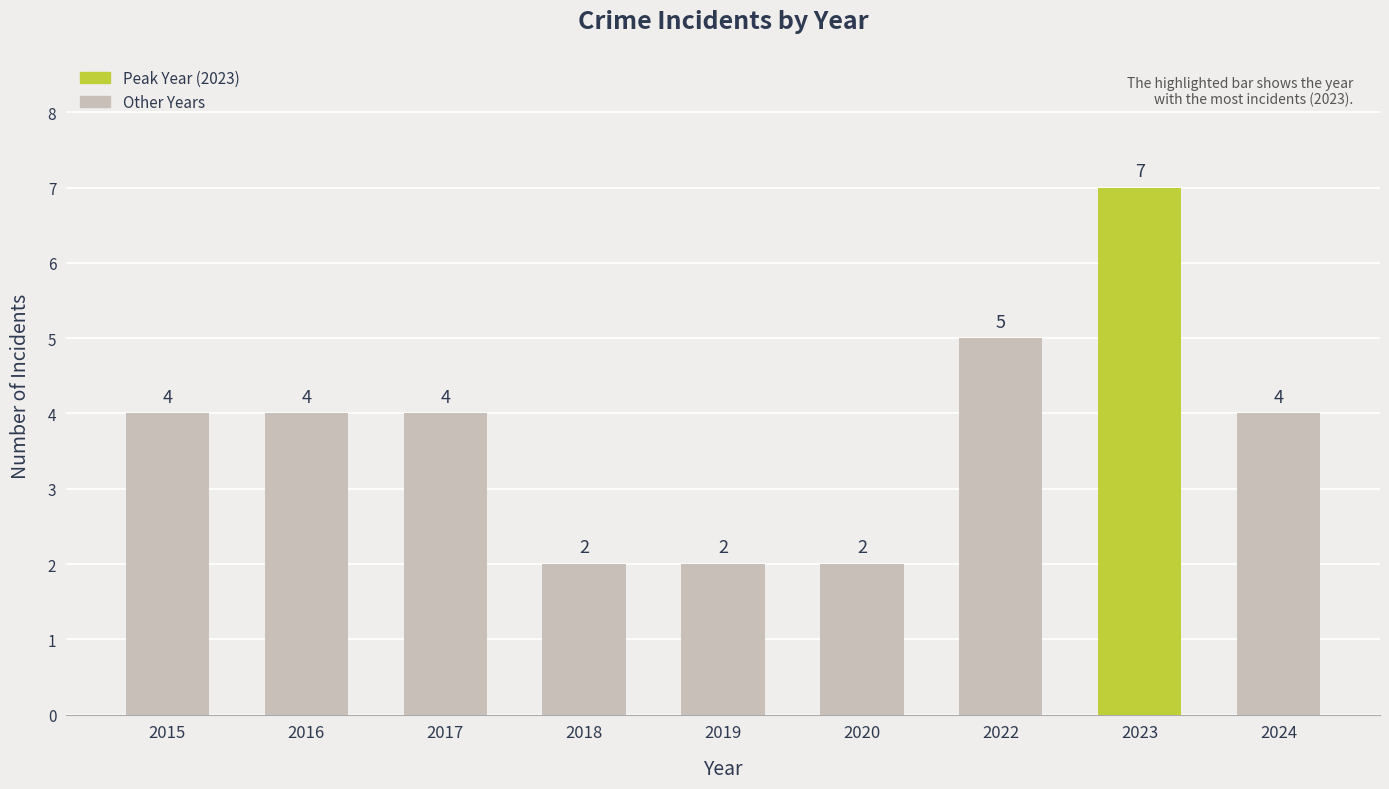

Which has a higher value, 2023 or 2015?

2023